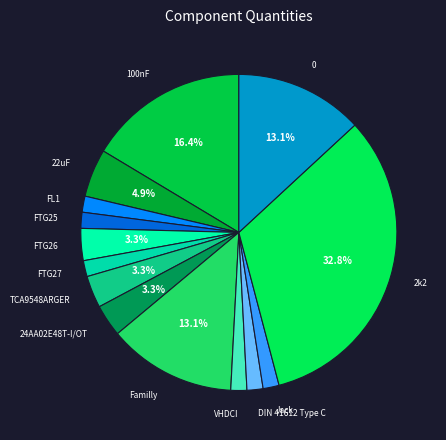

Count the number of slices in the pie.

14